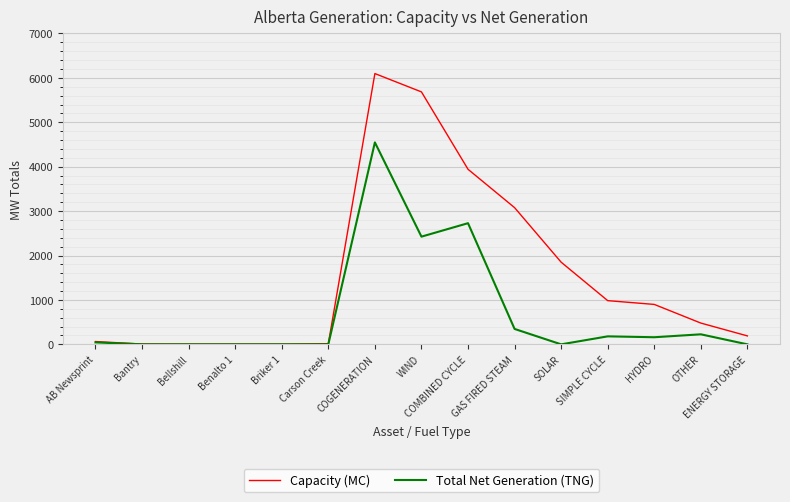

What is the difference between the second highest and minimum values in the Capacity (MC) series?

5679